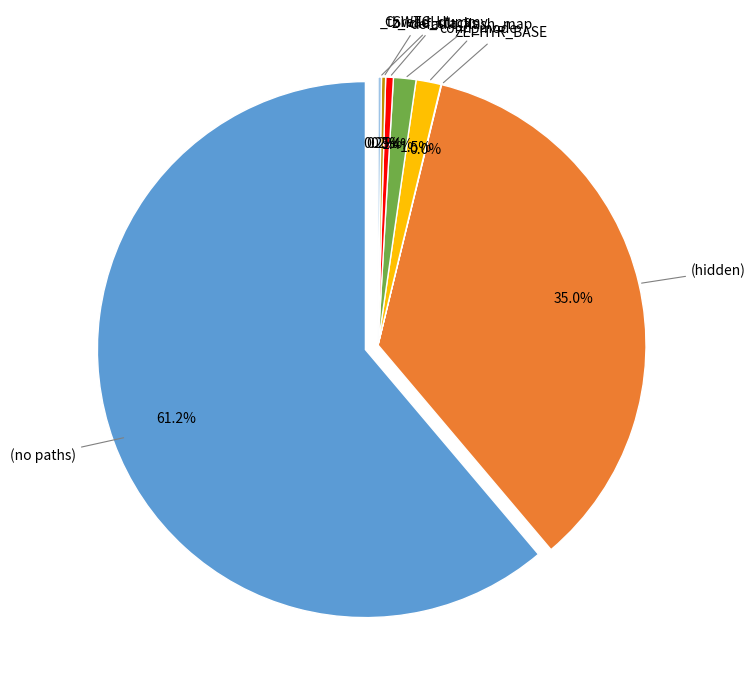

To the nearest percent, what is the average slice percentage?

12%